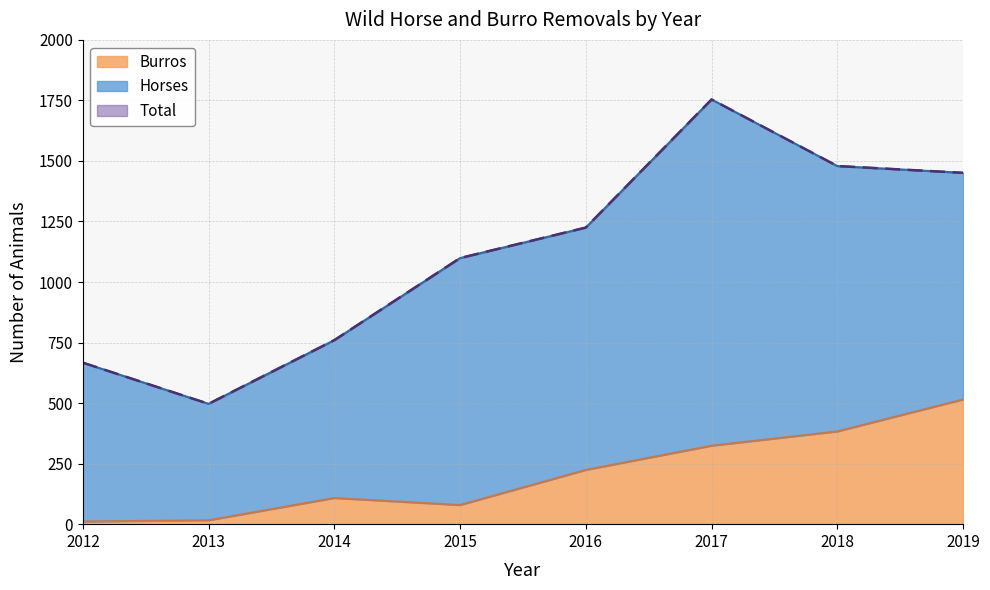

What is the average value of the Burros series?

208